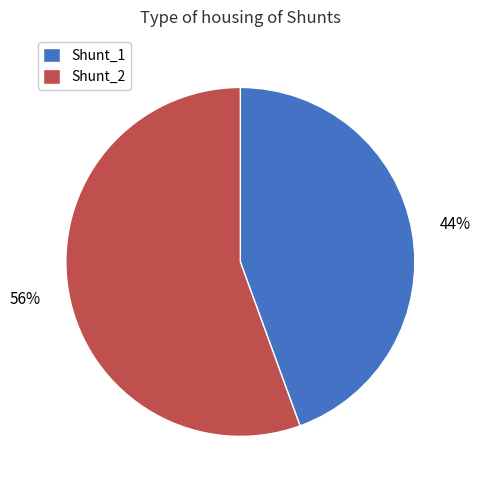

Rank the categories by value from highest to lowest.

Shunt_2, Shunt_1